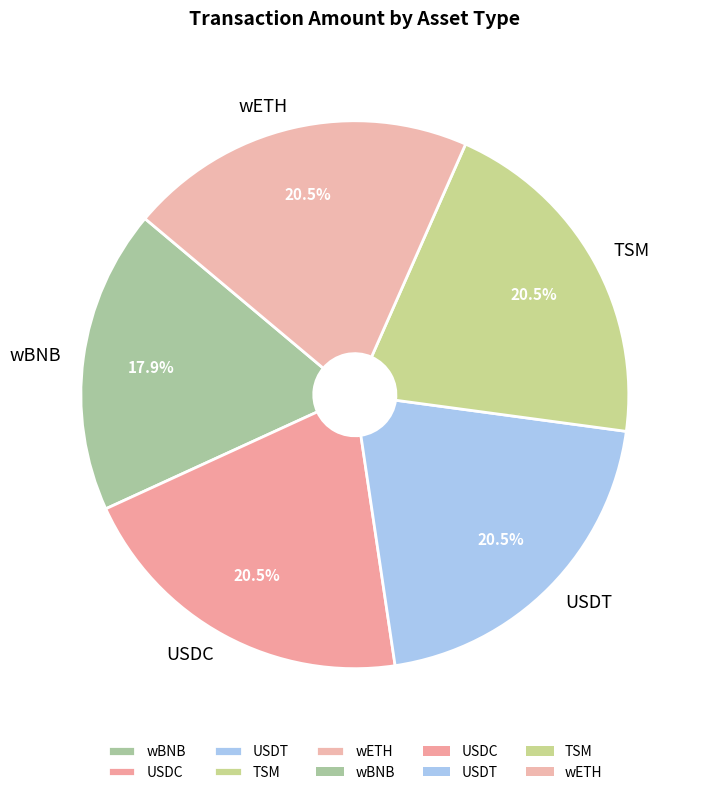

Does USDT account for over 50% of the chart?

No